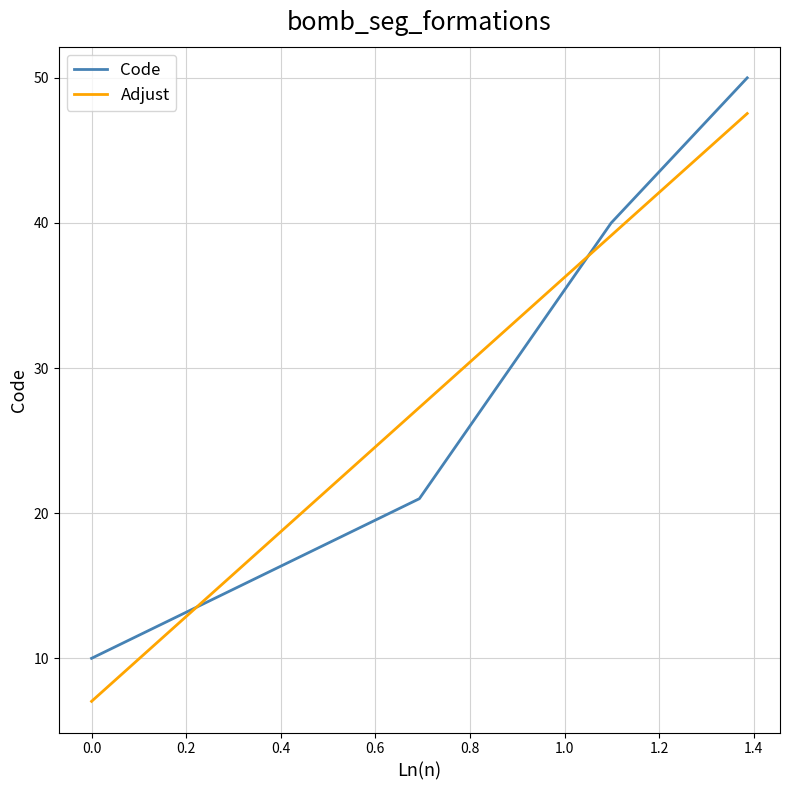

What is the maximum value shown in the chart?

50.0